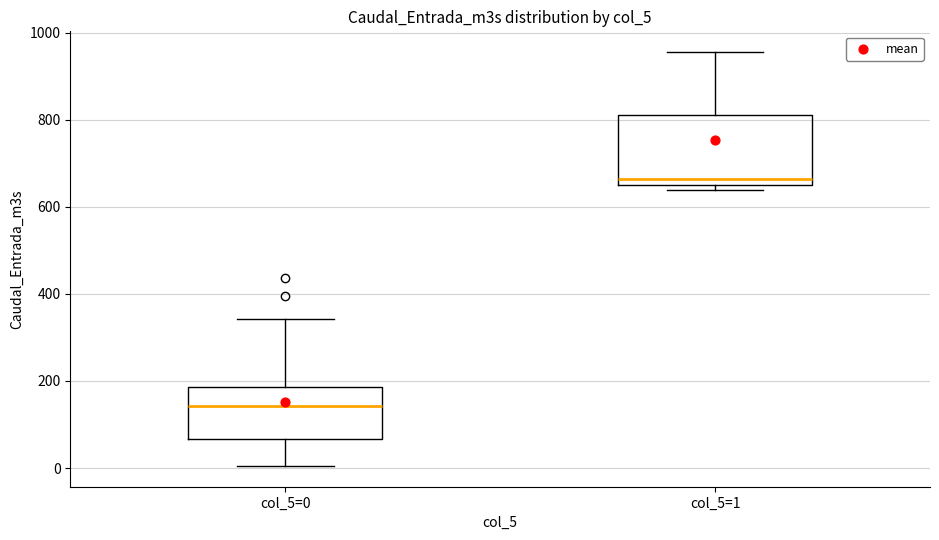

Reading left to right, read every box against the y-axis: the position of its median line, the range the box covers, and the ends of its whiskers. The values are not printed on the chart, so give them approximately, as read against the axis.

col_5=0: median 140, box 60 to 180, whiskers 0 to 340
col_5=1: median 660 (just above the box's lower edge), box 660 to 820, whiskers 640 to 960